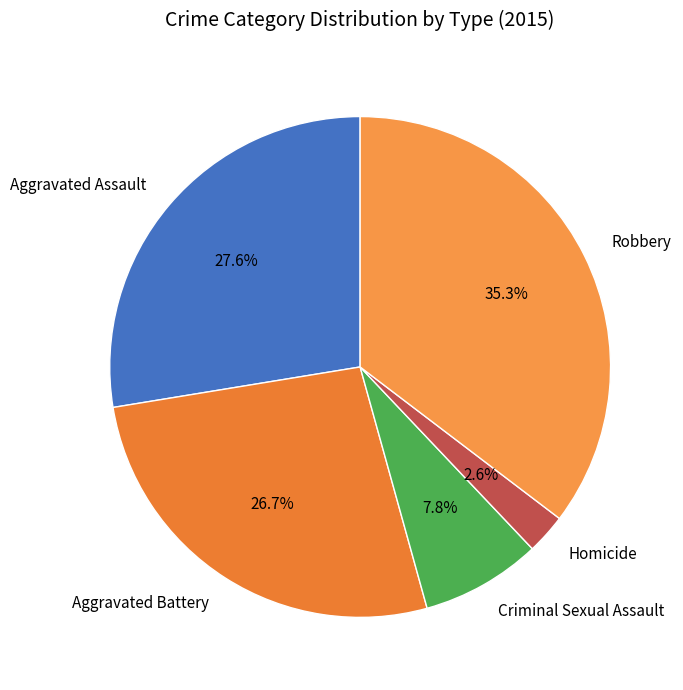

Rank the categories by value from lowest to highest.

Homicide, Criminal Sexual Assault, Aggravated Battery, Aggravated Assault, Robbery